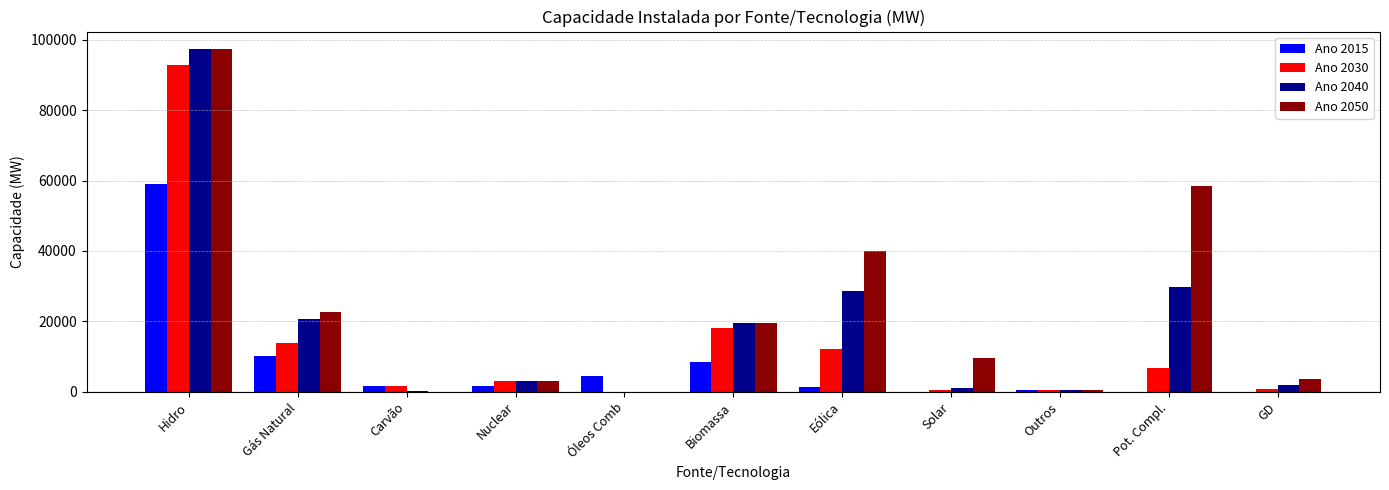

How many categories are shown in the chart?

11